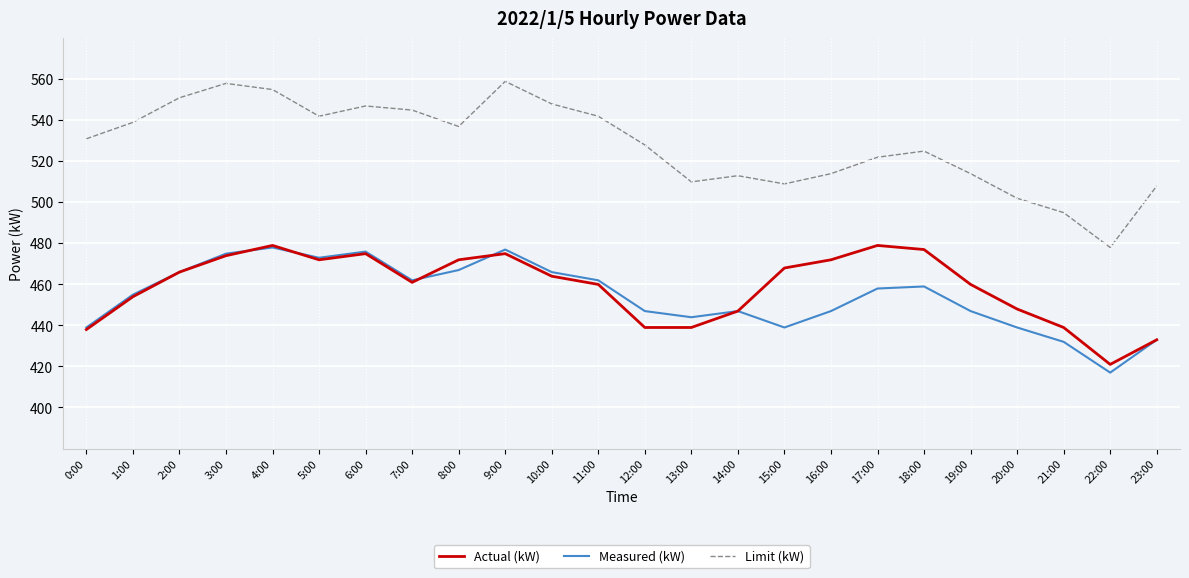

What value does the Actual (kW) series have at 9:00?

475